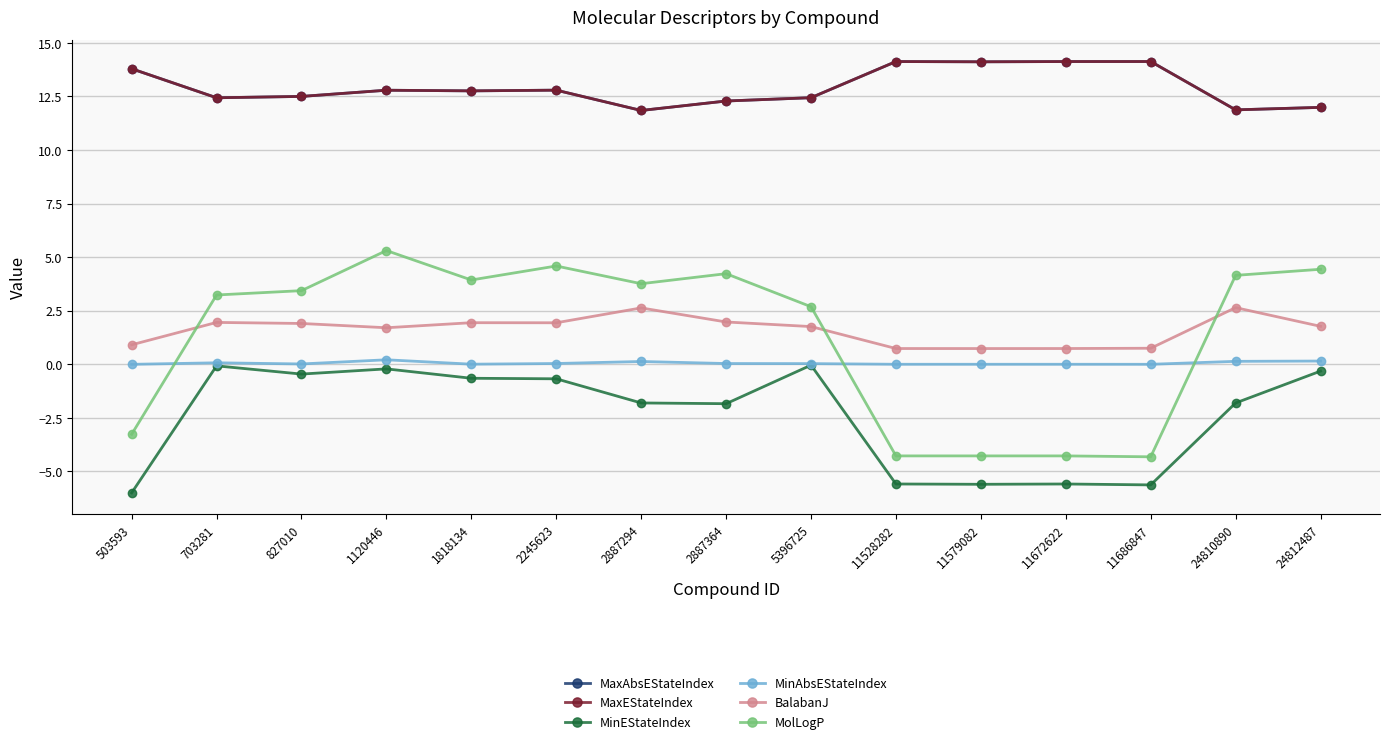

What is the spread (max minus min) of values at 503593?

19.8